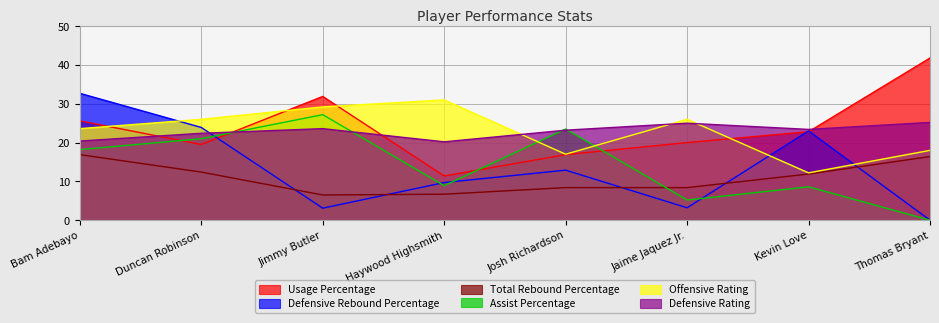

What are all the series names shown in the legend?

Usage Percentage, Defensive Rebound Percentage, Total Rebound Percentage, Assist Percentage, Offensive Rating, Defensive Rating